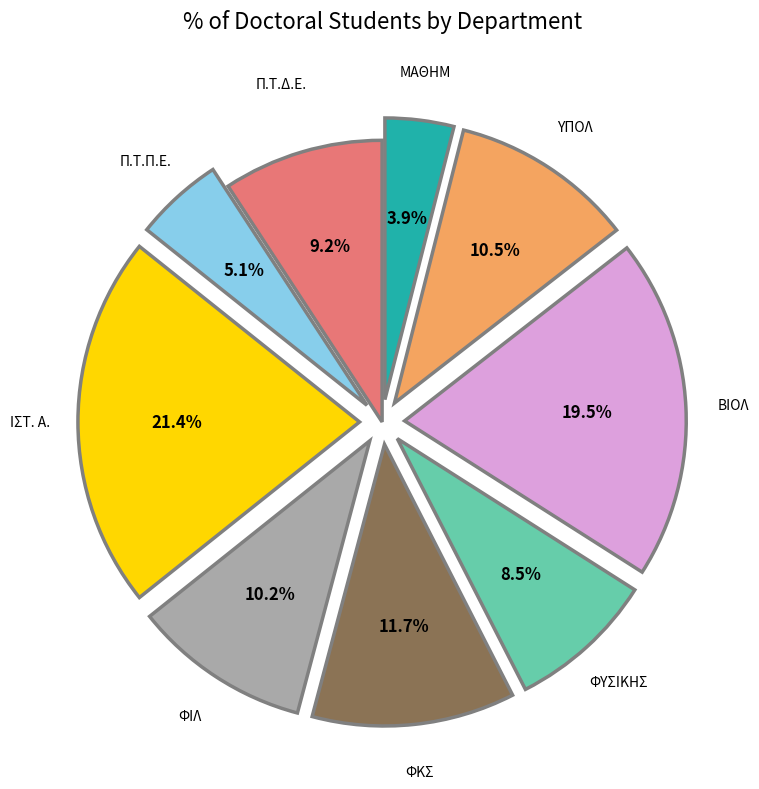

The Π.Τ.Δ.Ε. slice represents 9% of the pie. True or false?

True